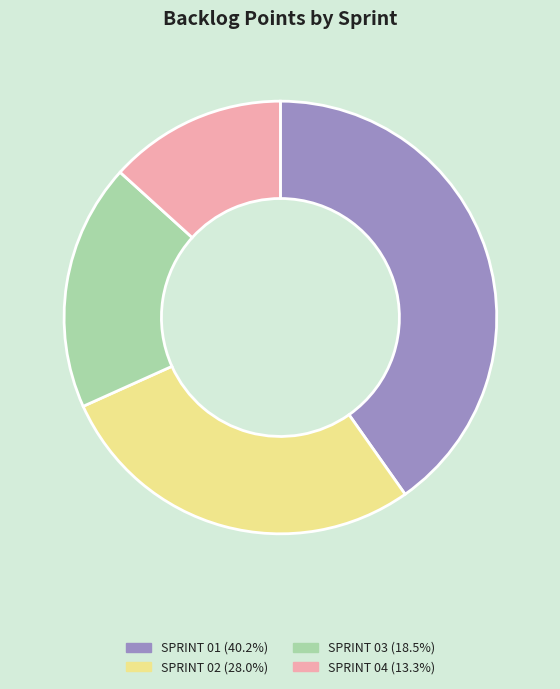

Is there a majority slice in this chart?

No